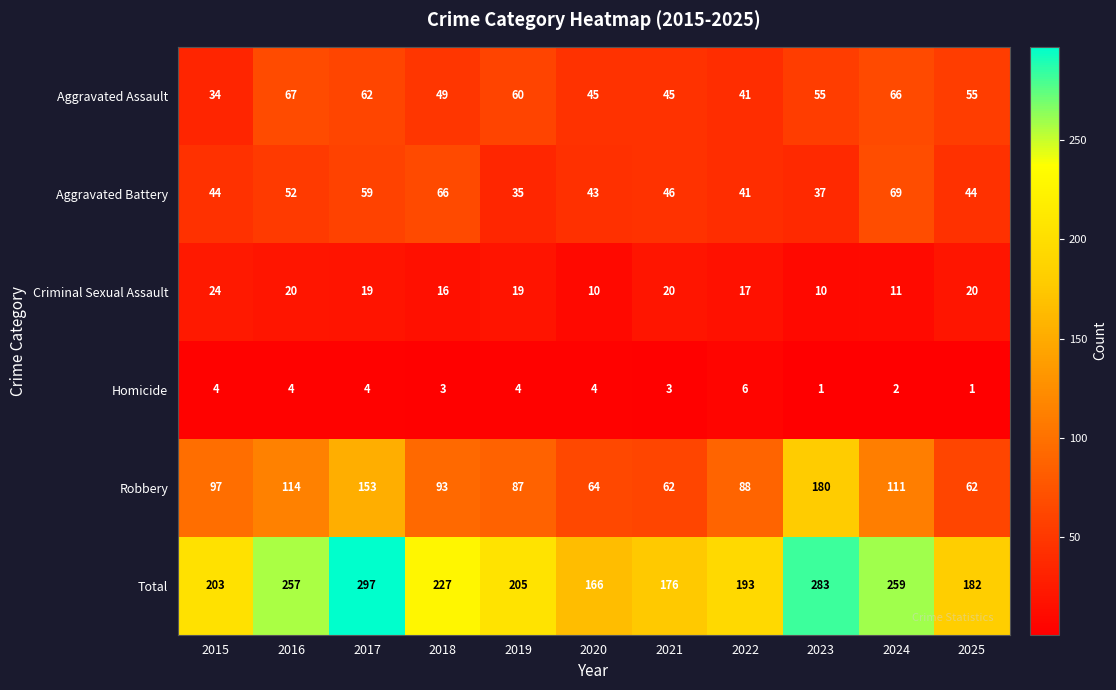

Is the value of Robbery at 2019 greater than the value of Homicide at 2025?

Yes